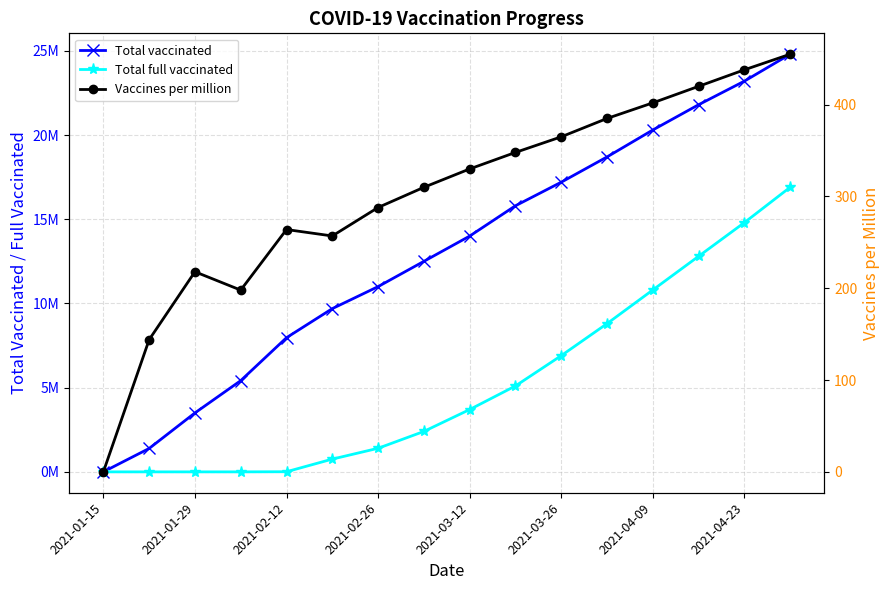

True or false: Vaccines per million and Total full vaccinated cross at least once.

True